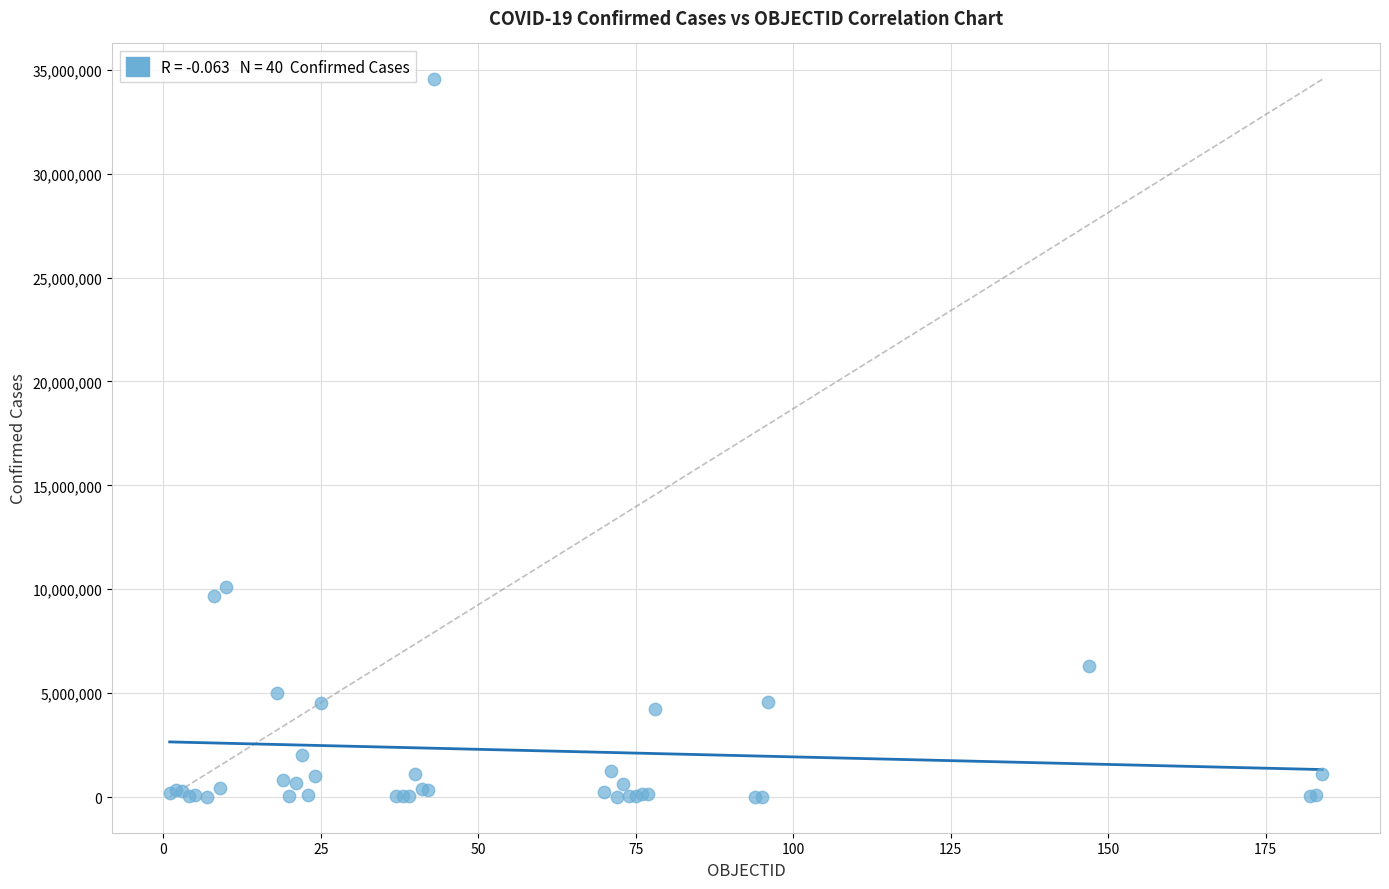

What Y value in the scatter plot is closest to 17275968?

10122875